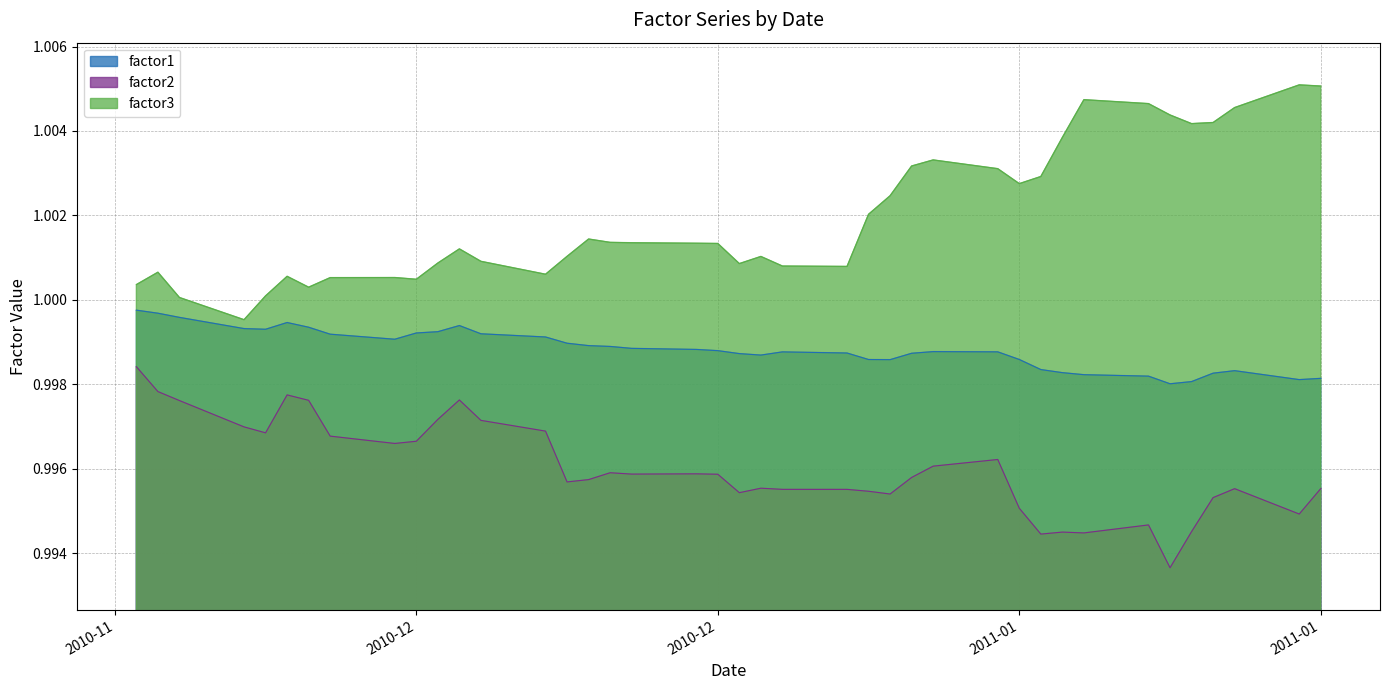

How many data points in factor3 are less than 1?

1